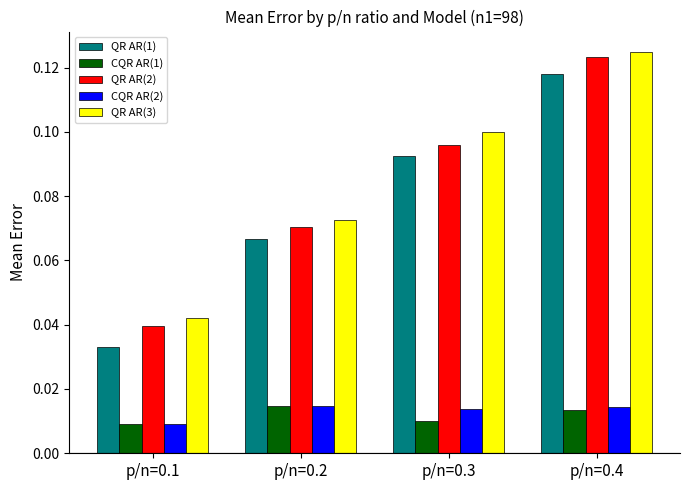

True or false: QR AR(1) has a value of 0.1 at p/n=0.2.

True